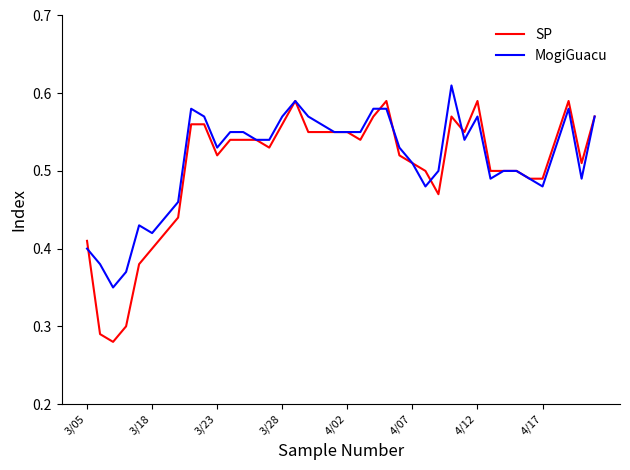

Which series has the largest range (max minus min)?

SP